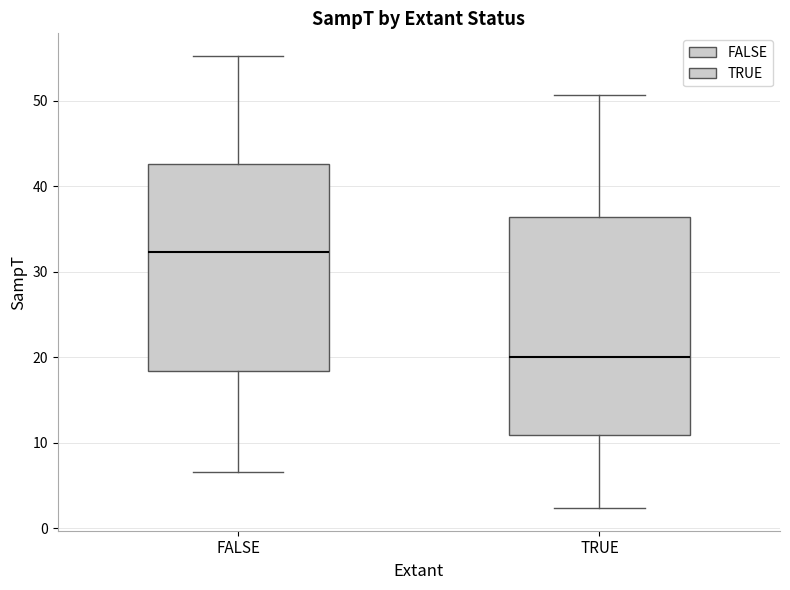

Reading left to right, read every box against the y-axis: the position of its median line, the range the box covers, and the ends of its whiskers. The values are not printed on the chart, so give them approximately, as read against the axis.

FALSE: median 32, box 18 to 43, whiskers 7 to 55
TRUE: median 20, box 11 to 36, whiskers 2 to 51